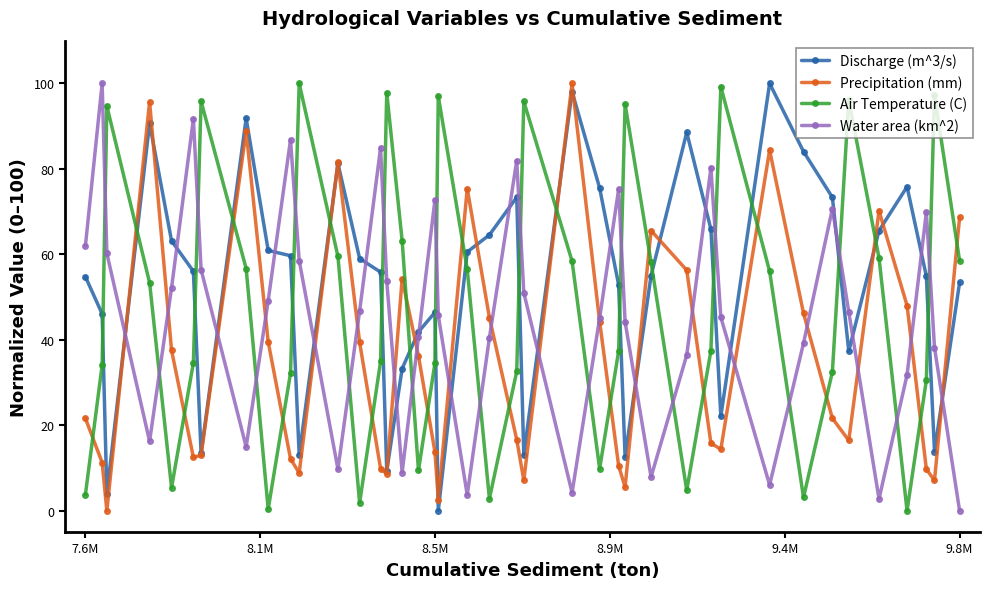

What is the value of the Water area (km^2) point at the 22nd from the left?

81.9